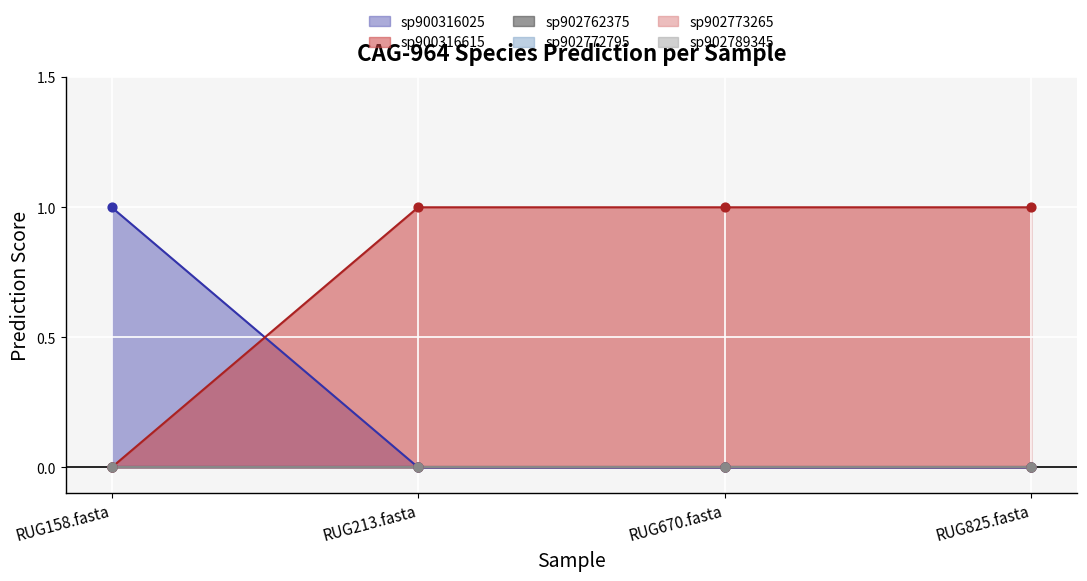

Is the value of s__CAG-964 sp902762375 at RUG825.fasta greater than the value of s__CAG-964 sp902773265 at RUG213.fasta?

No